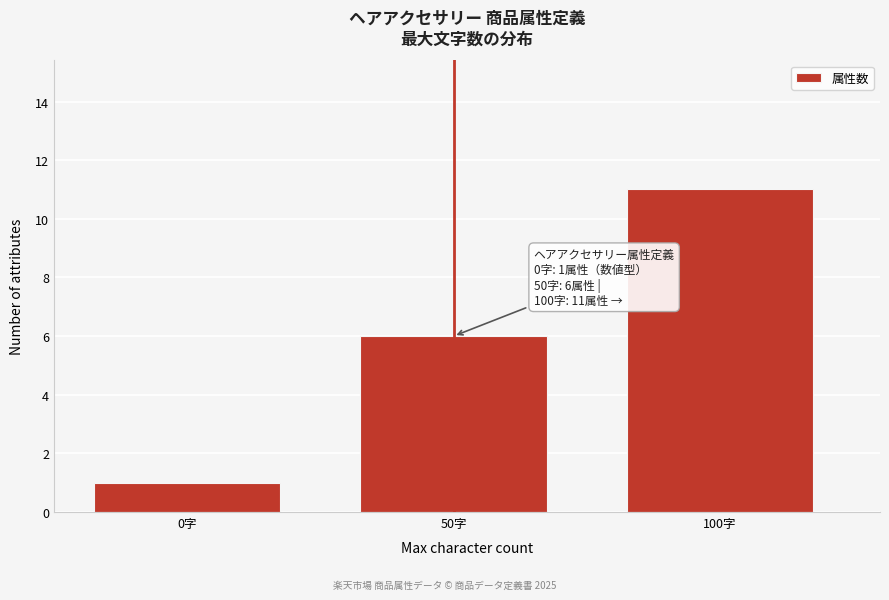

Reading left to right, extract all data points from this chart.

1	6	11